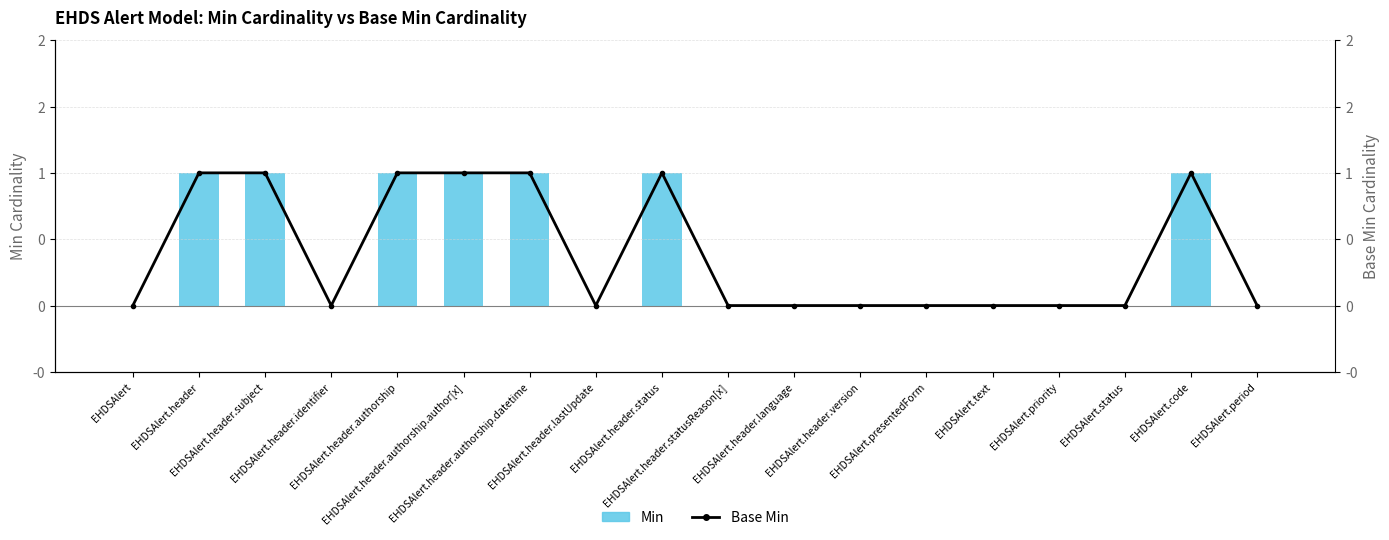

List the labels in order of Base Min value, largest first.

EHDSAlert.header, EHDSAlert.header.subject, EHDSAlert.header.authorship, EHDSAlert.header.authorship.author[x], EHDSAlert.header.authorship.datetime, EHDSAlert.header.status, EHDSAlert.code, EHDSAlert, EHDSAlert.header.identifier, EHDSAlert.header.lastUpdate, EHDSAlert.header.statusReason[x], EHDSAlert.header.language, EHDSAlert.header.version, EHDSAlert.presentedForm, EHDSAlert.text, EHDSAlert.priority, EHDSAlert.status, EHDSAlert.period